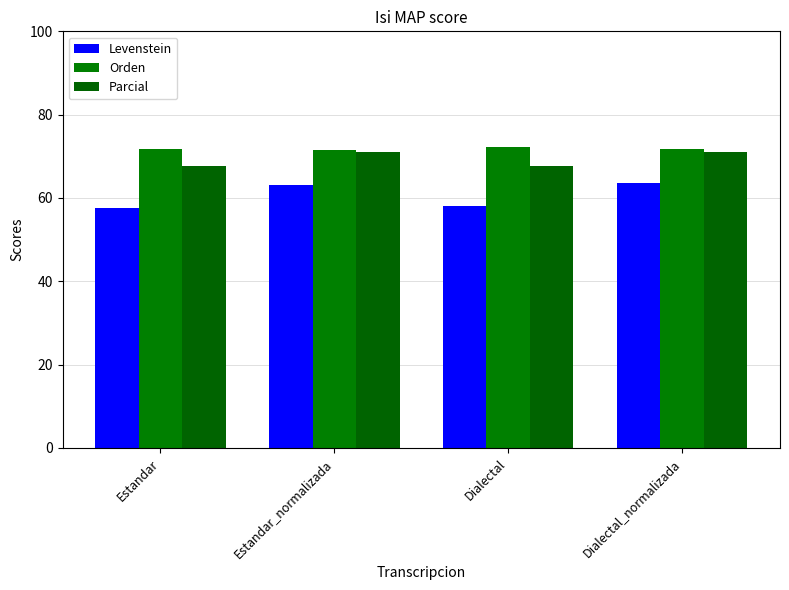

What is the difference between the maximum and second lowest values in the Levenstein series?

5.6